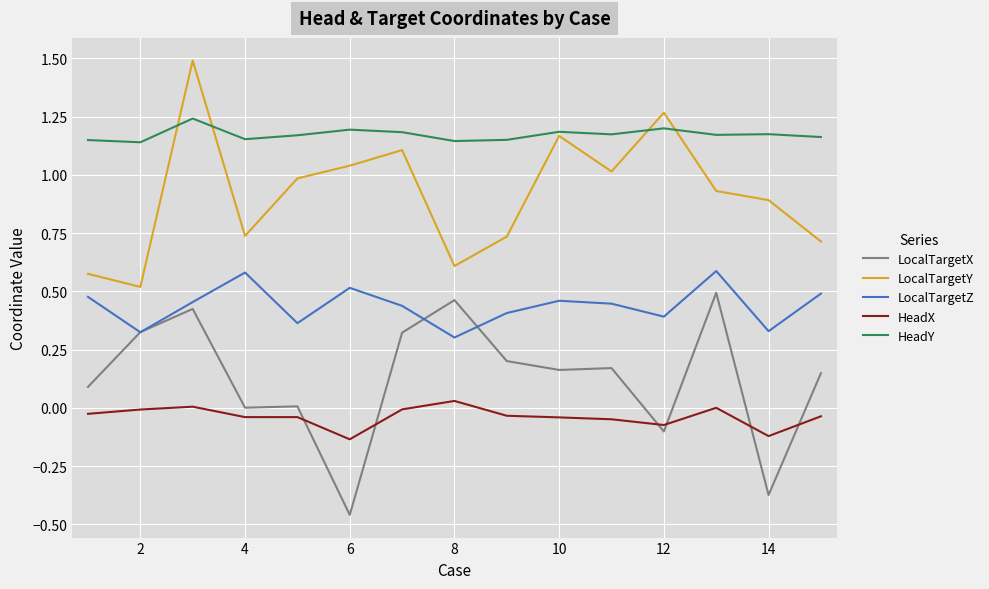

Which series ends up on top after the final intersection of LocalTargetX and HeadX?

LocalTargetX